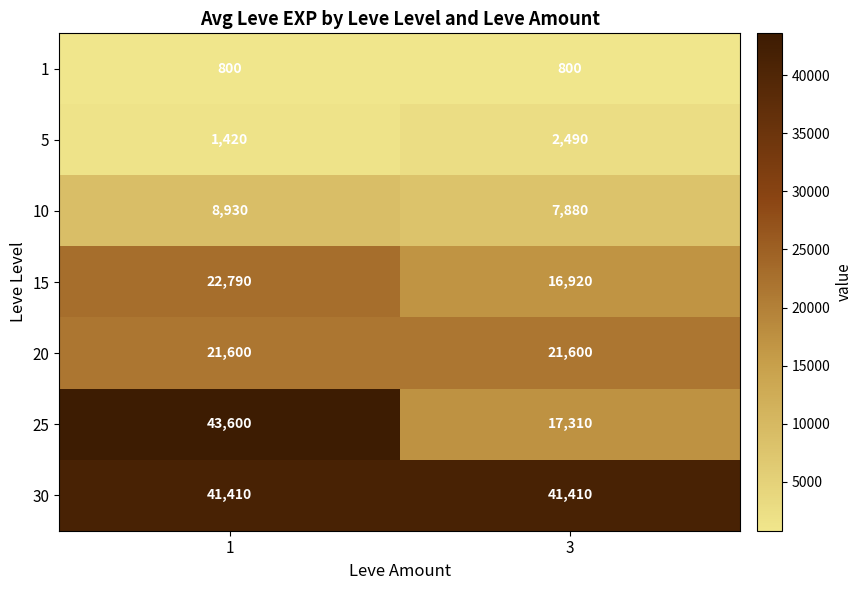

At which category is the sum across all series the highest?

1